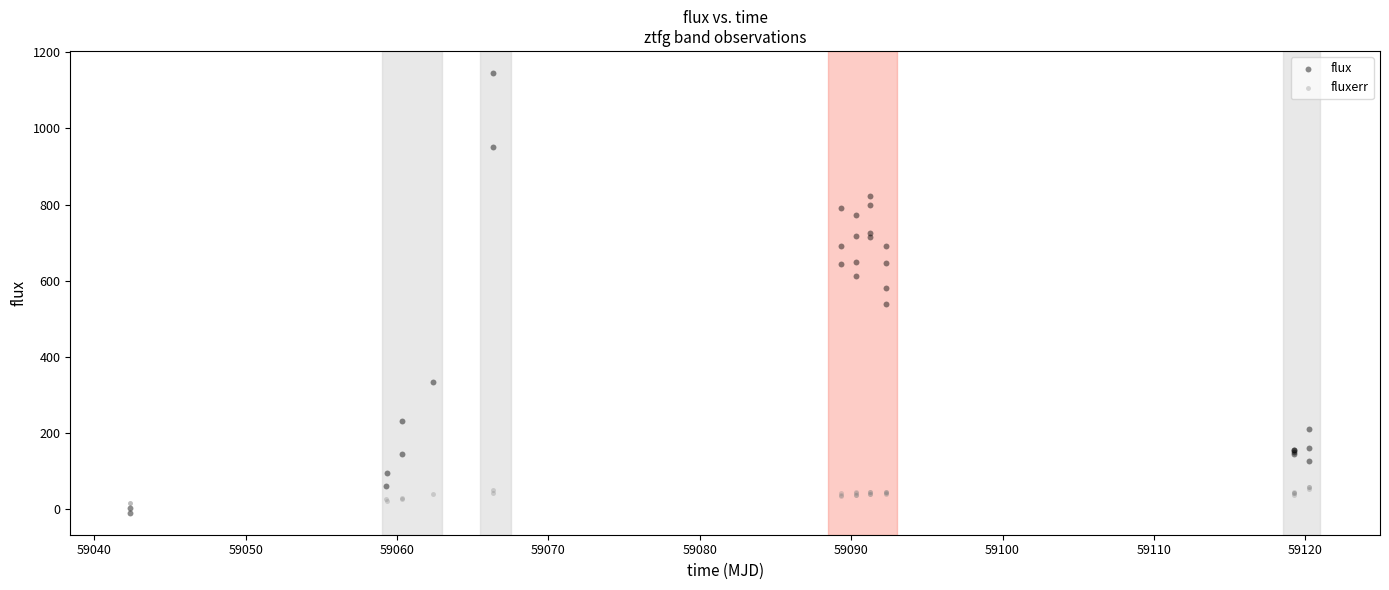

Which series contains the lowest Y value?

flux